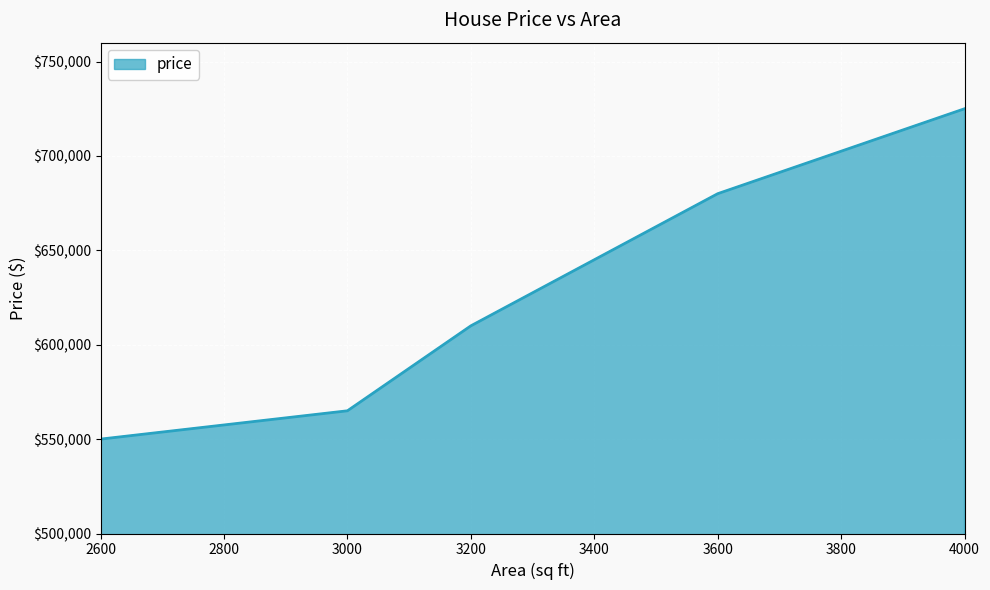

Approximately how many times larger is the value at 3600 compared to 3200?

1.1